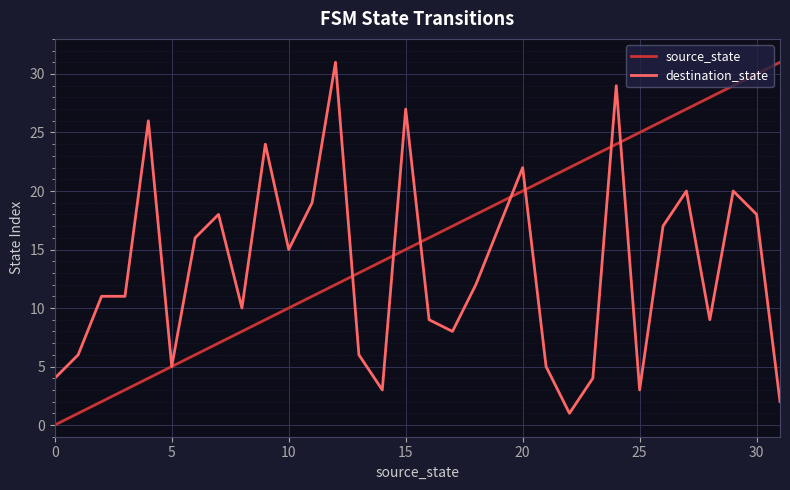

Which series has the largest range (max minus min)?

source_state